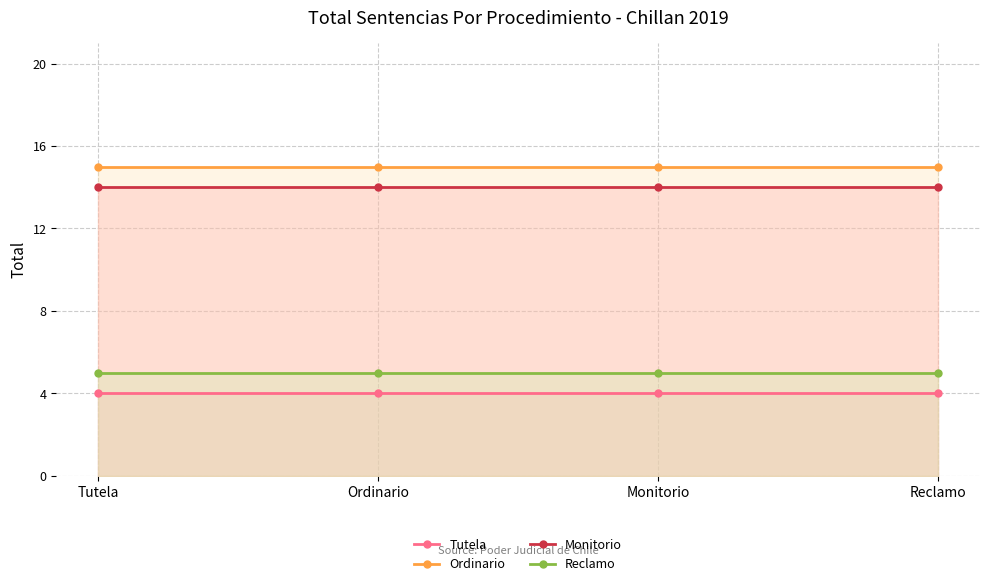

What is the sum of the Ordinario values at Ordinario and Monitorio?

30